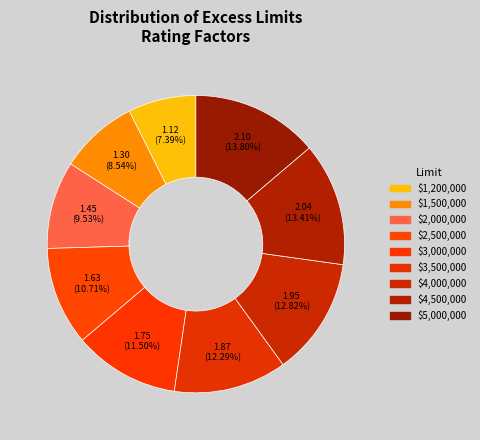

What is the largest slice in the pie chart?

$5,000,000